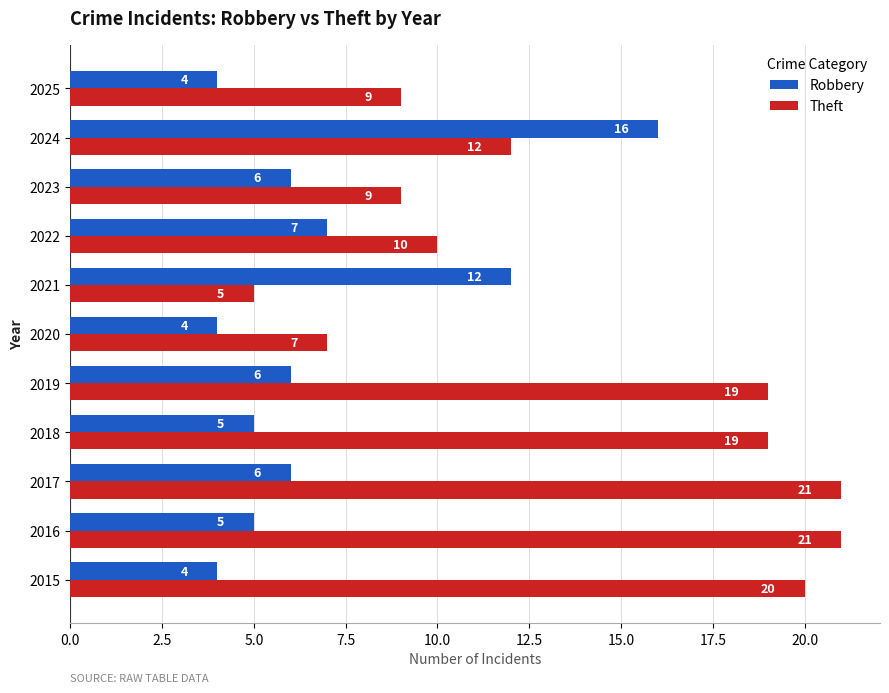

Where is Robbery nearest to the value 10?

2021